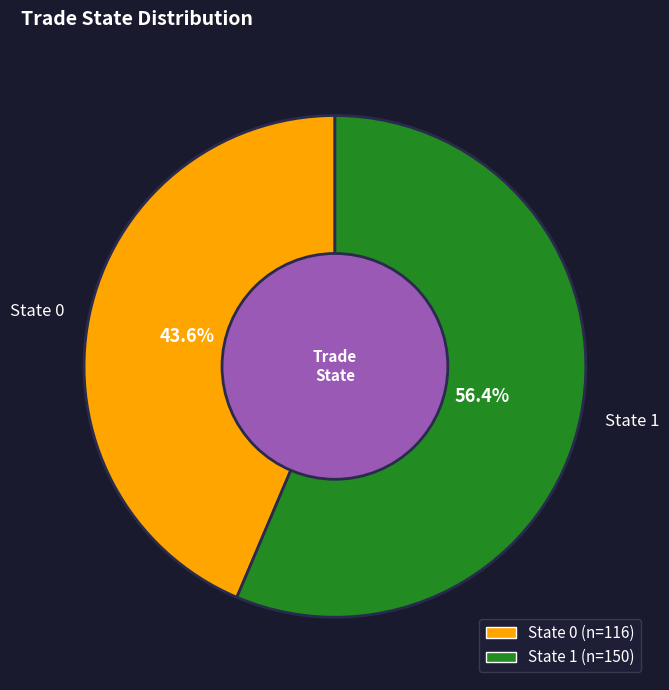

Combined, what portion of the pie is State 1 and State 0?

100.0%